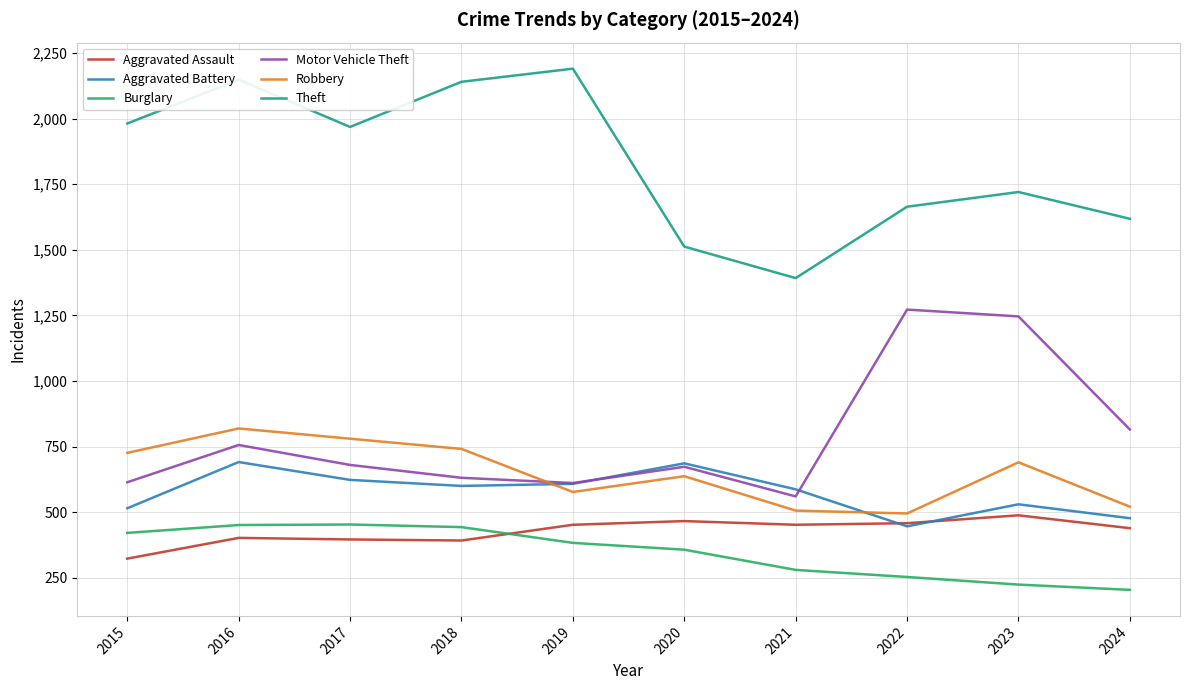

True or false: Theft and Motor Vehicle Theft intersect in this chart.

False